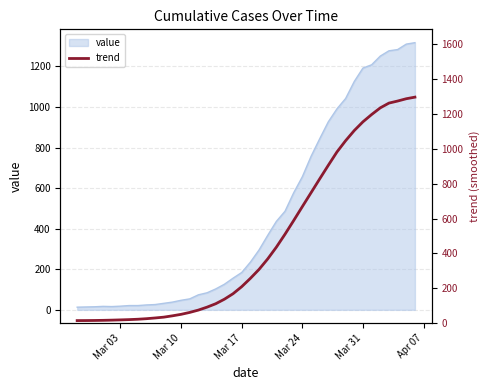

What is the highest value of the value series?

1317